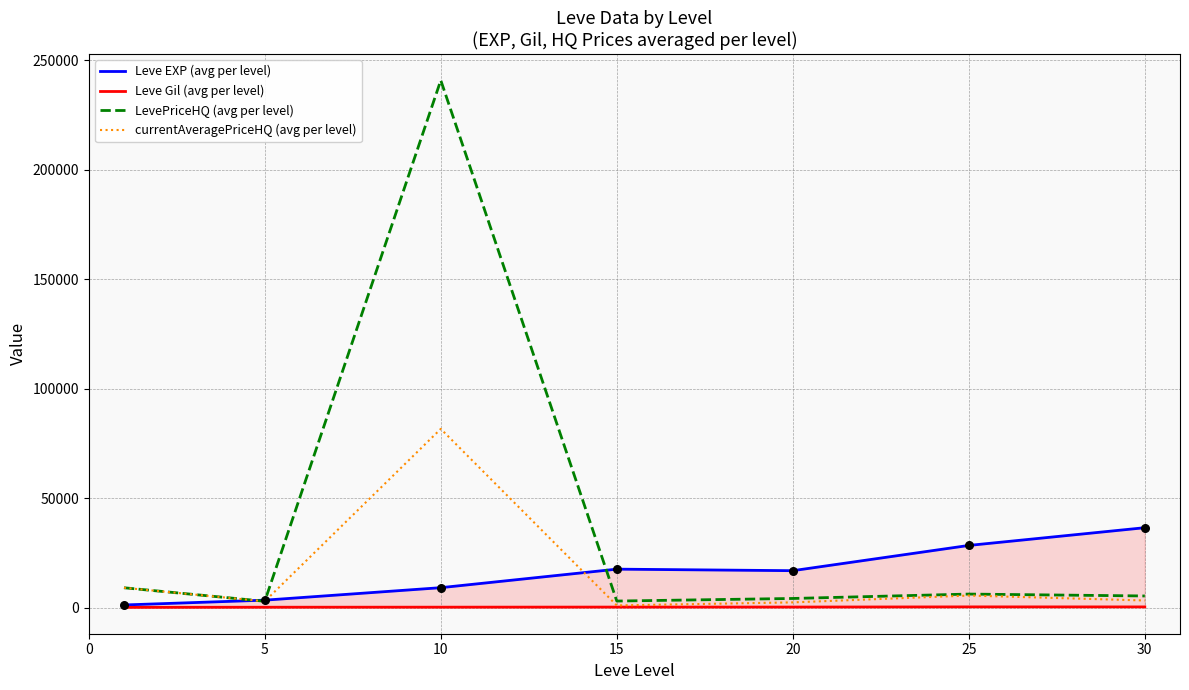

What are all the series names shown in the legend?

Leve EXP (avg per level), Leve Gil (avg per level), LevePriceHQ (avg per level), currentAveragePriceHQ (avg per level)